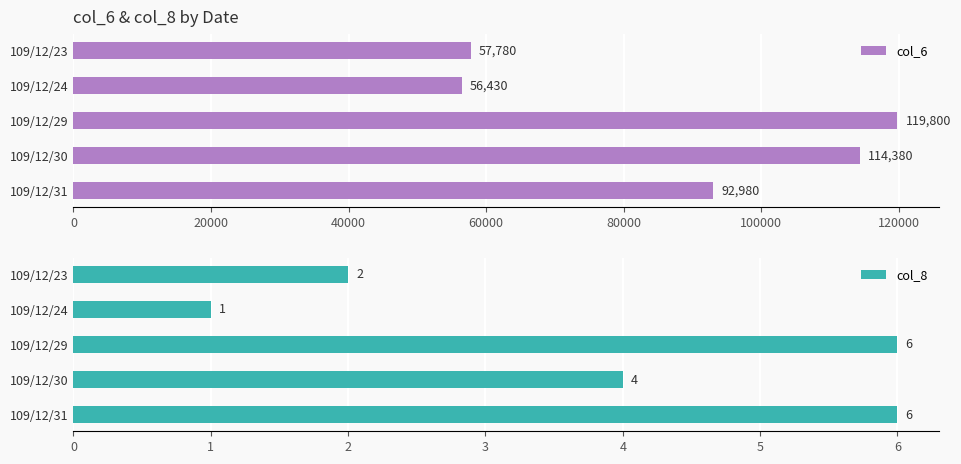

Is it true that col_6 equals 56430 at 109/12/24?

True